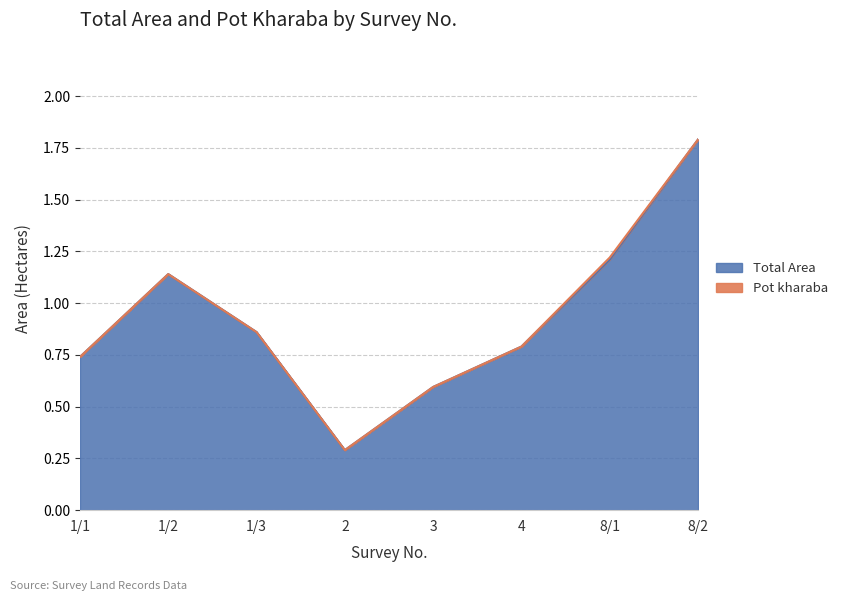

What position from the left is 1/3?

3